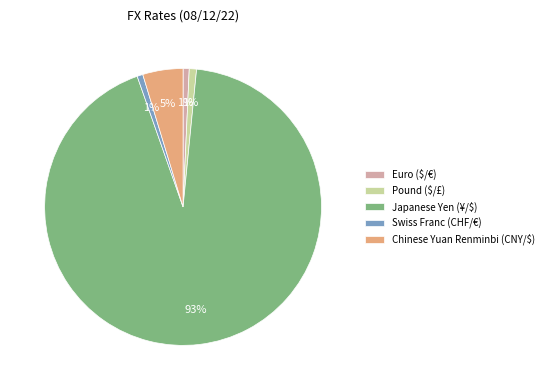

To the nearest percent, what percentage of the pie is Chinese Yuan Renminbi (CNY/$)?

5%